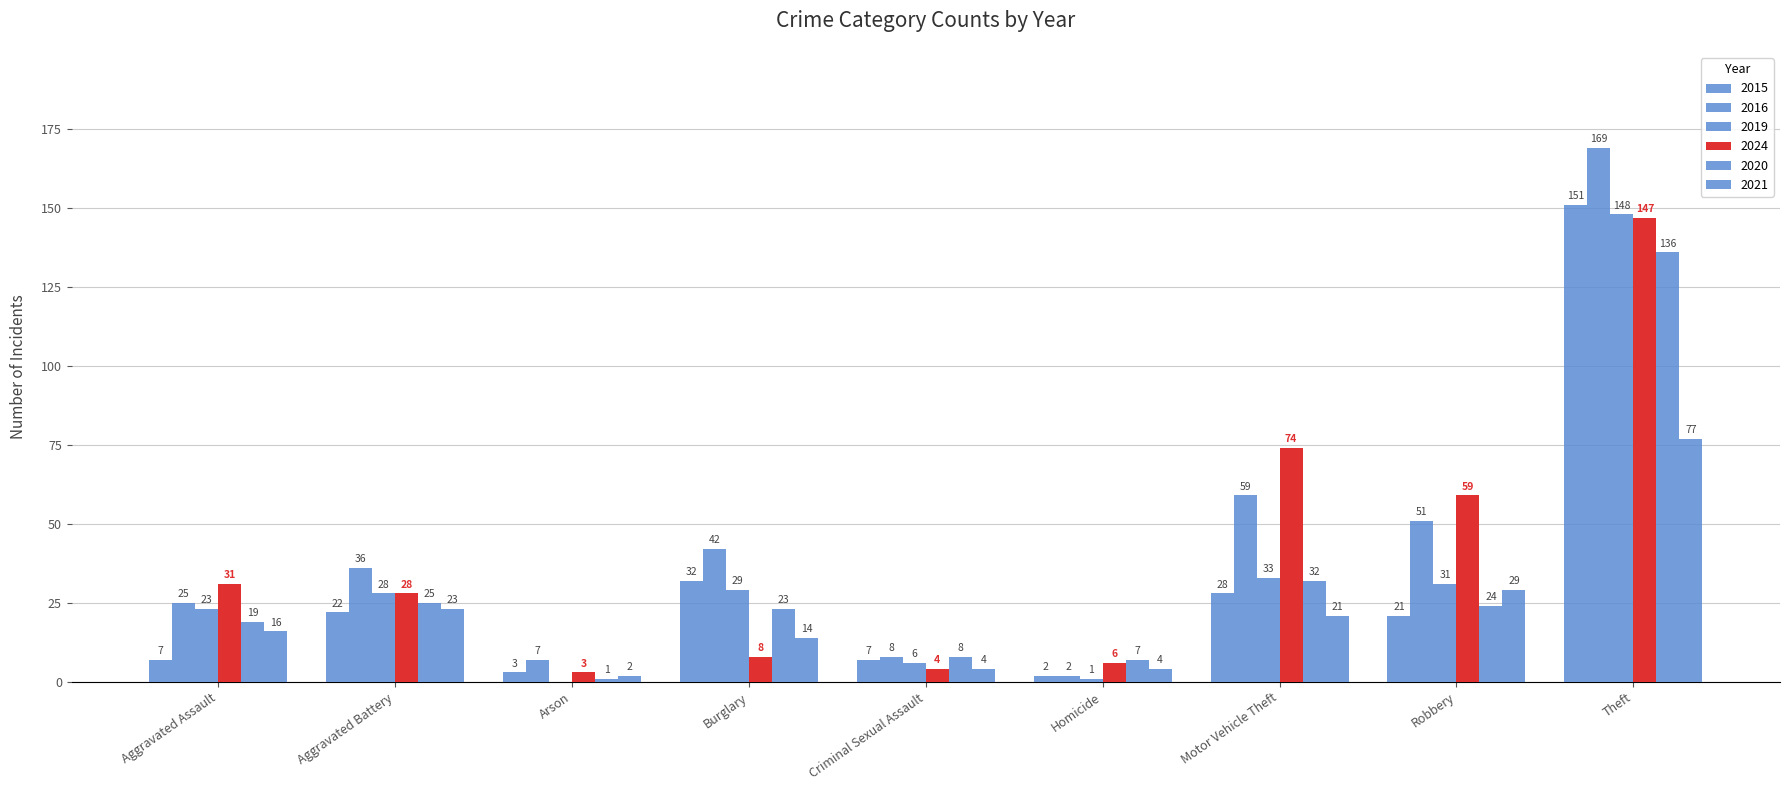

Are the bars horizontal?

No